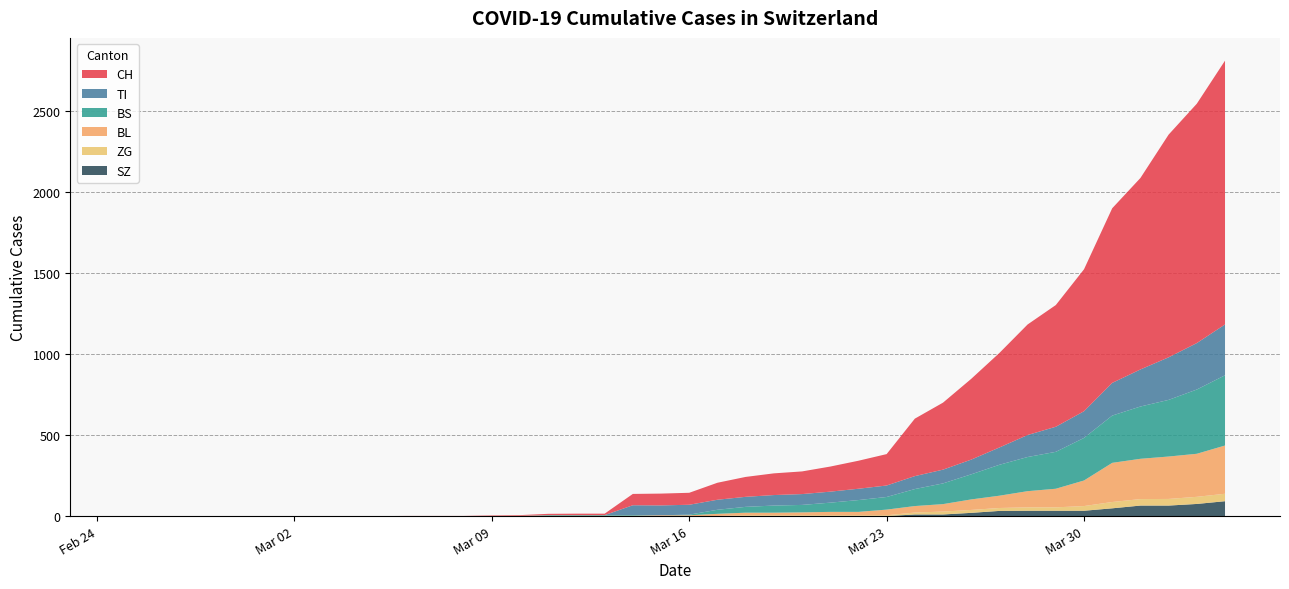

What is the maximum value for SZ?

92